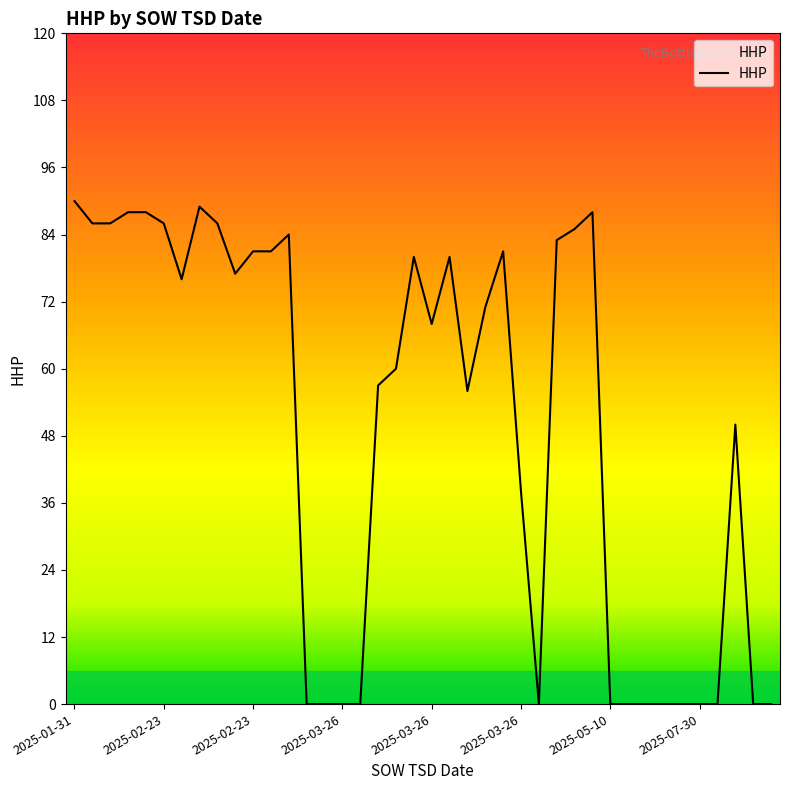

What is the difference between the maximum and minimum values?

90